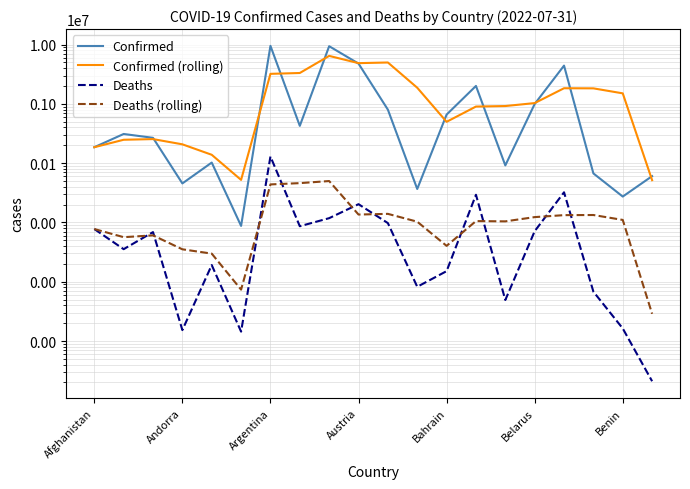

What is the total value across all series at 11?

1917493.0